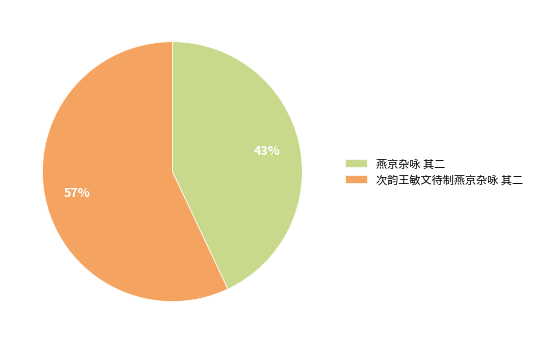

What is the ratio of the value at 次韵王敏文待制燕京杂咏 其二 to the value at 燕京杂咏 其二?

1.3